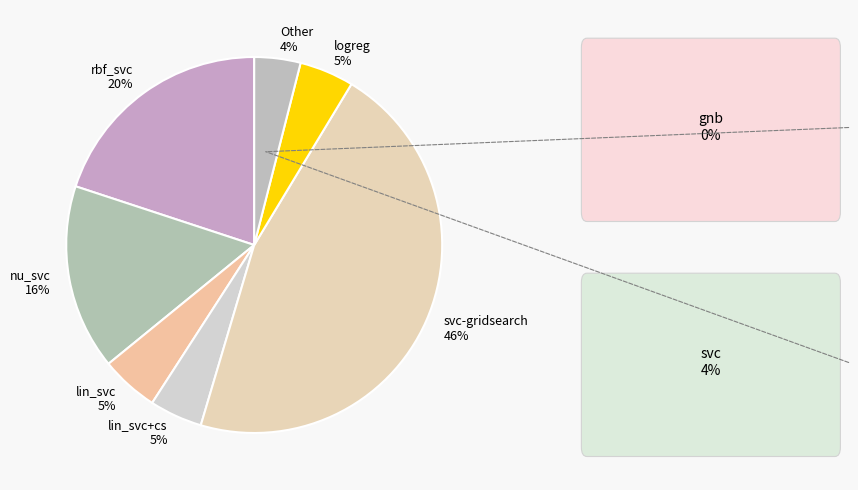

True or false: lin_svc accounts for 5% of the total.

True